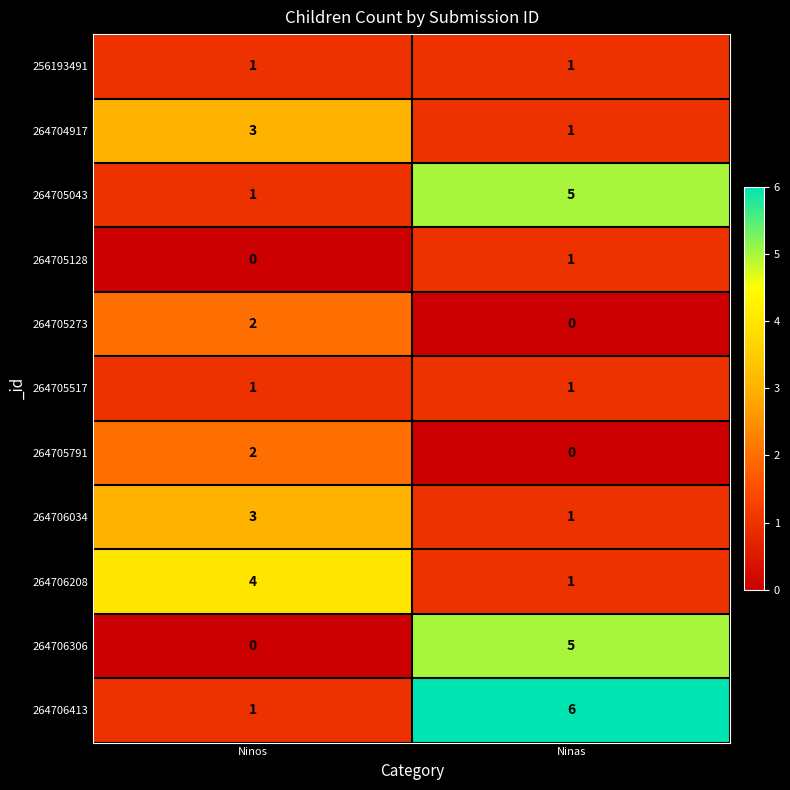

What is the spread (max minus min) of values at Ninas?

6